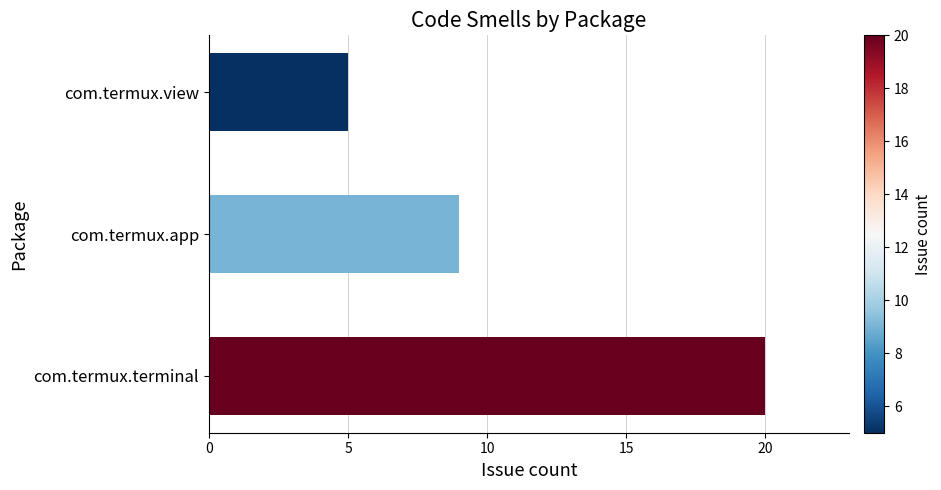

True or false: the data shows 20 at com.termux.terminal.

True